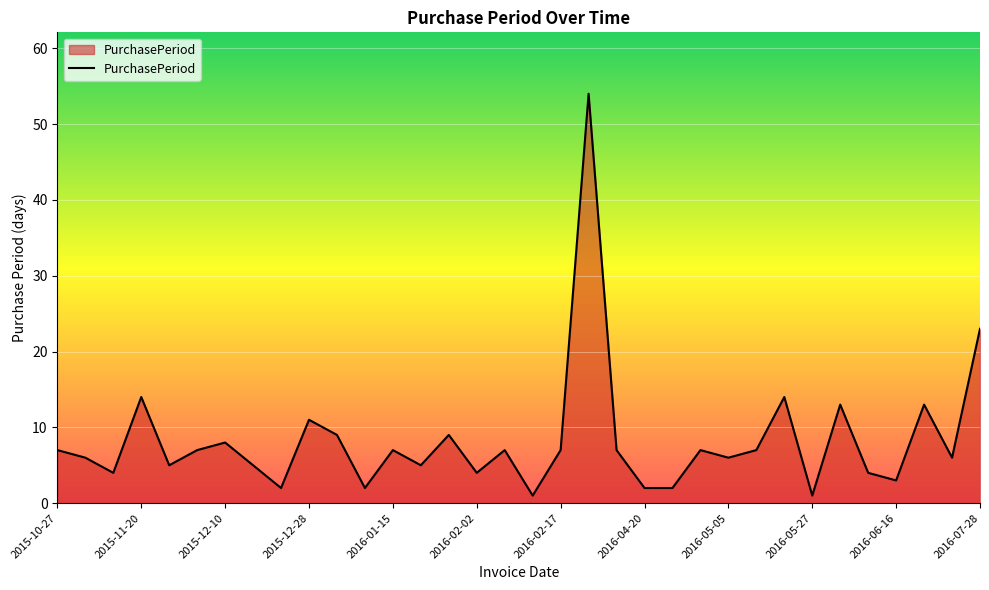

What is the greatest value displayed?

54